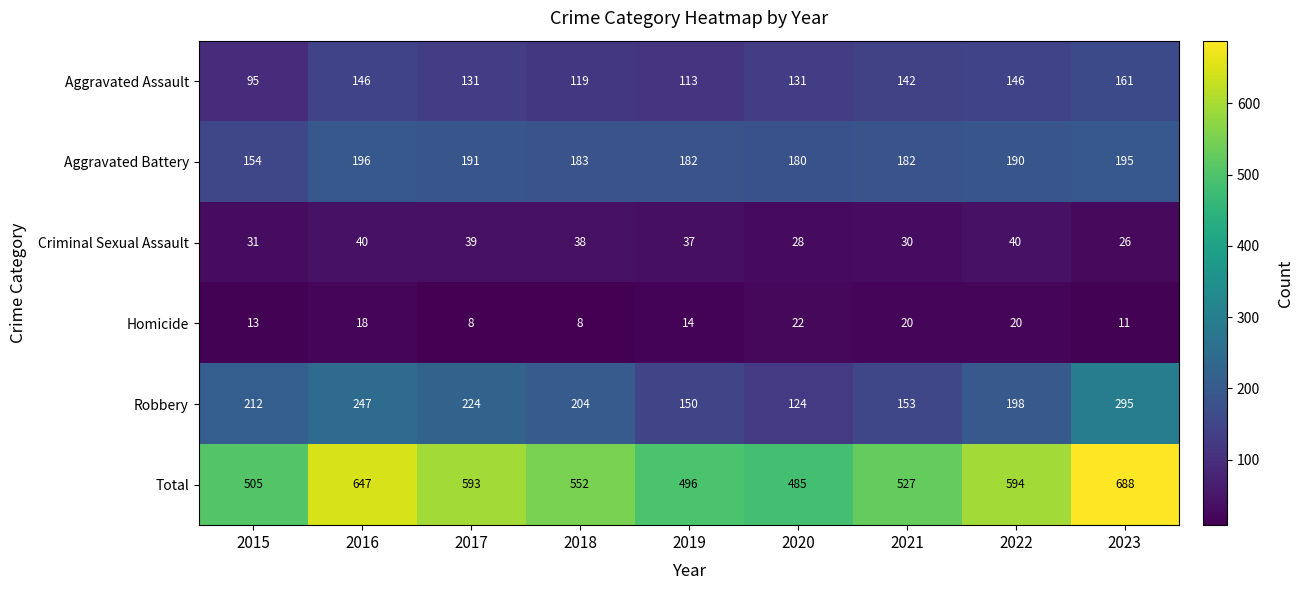

What is the total value across all series at 2018?

1104